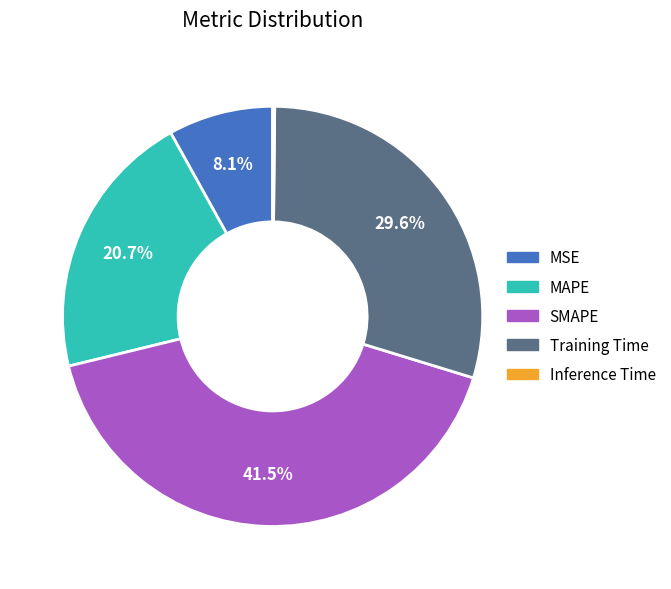

What is the largest slice in the pie chart?

SMAPE